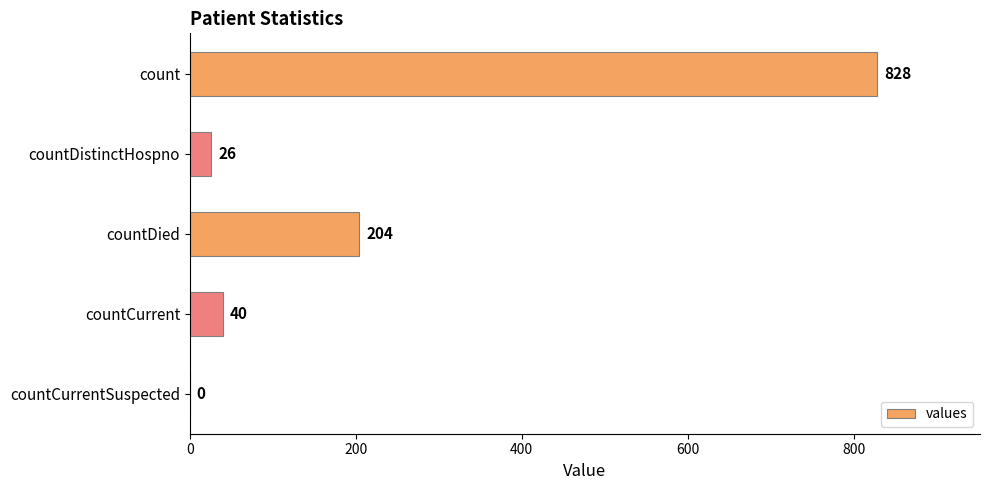

What is the sum of the values at countCurrentSuspected and count?

828